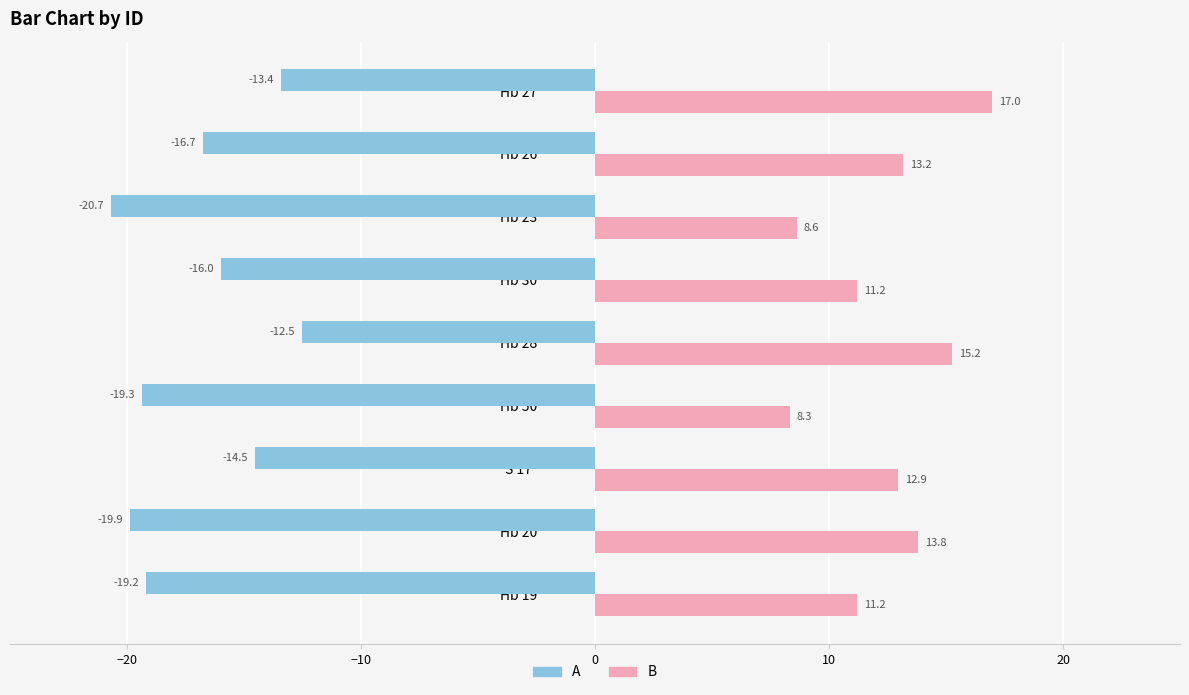

What is the sum of the B values at Hb 20 and Hb 30?

25.0